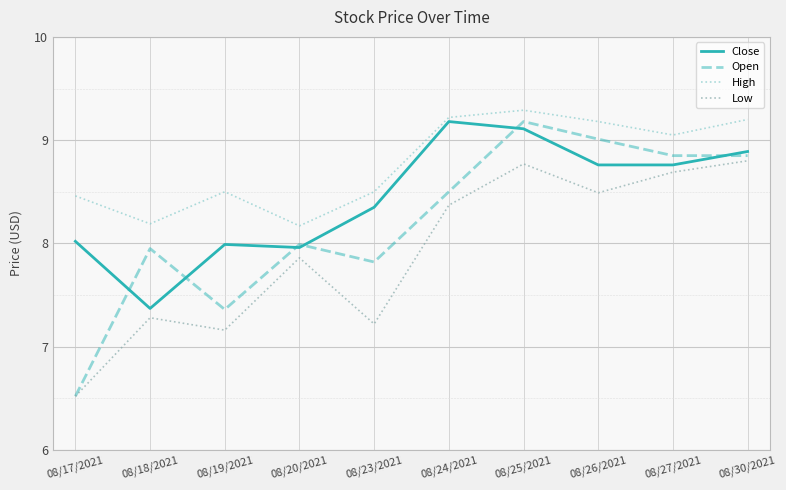

What is the lowest value of the Open series?

6.5